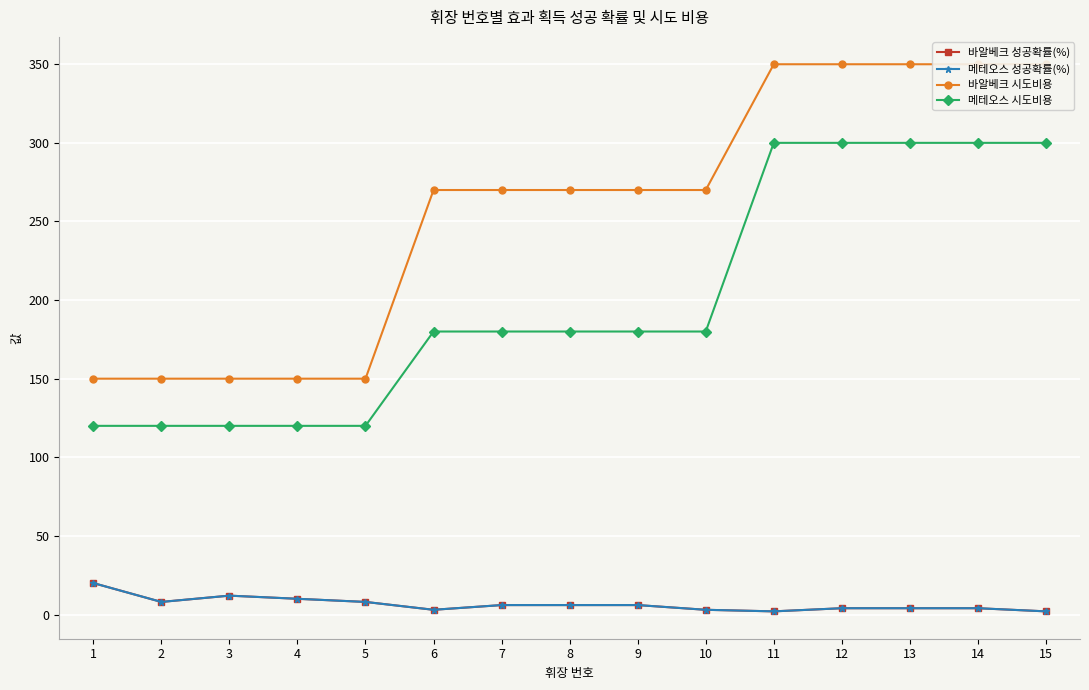

True or false: 바알베크 시도비용 has more than 2 interior local peaks.

False